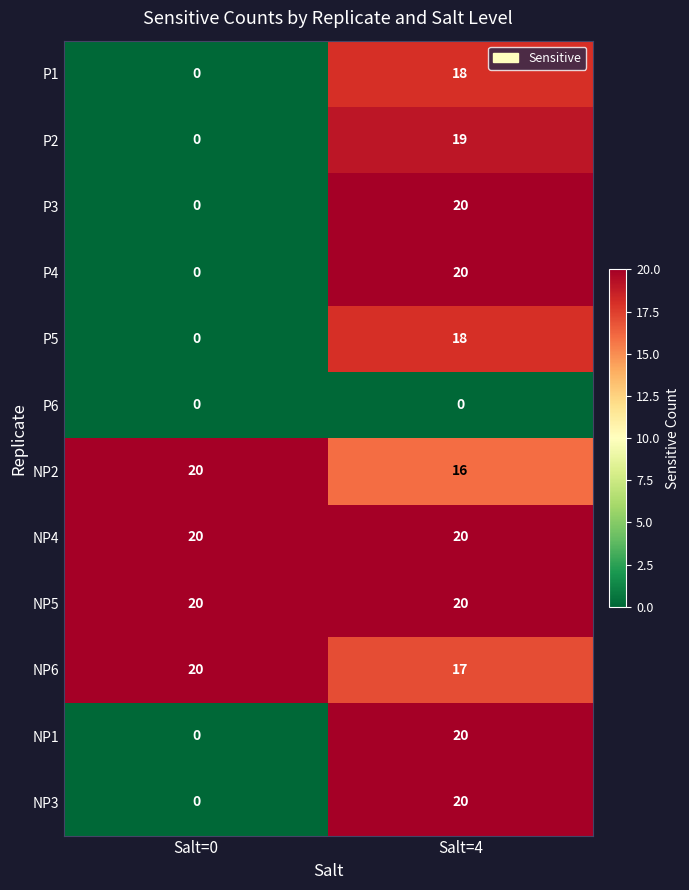

List the labels in order of P3 value, largest first.

Salt=4, Salt=0